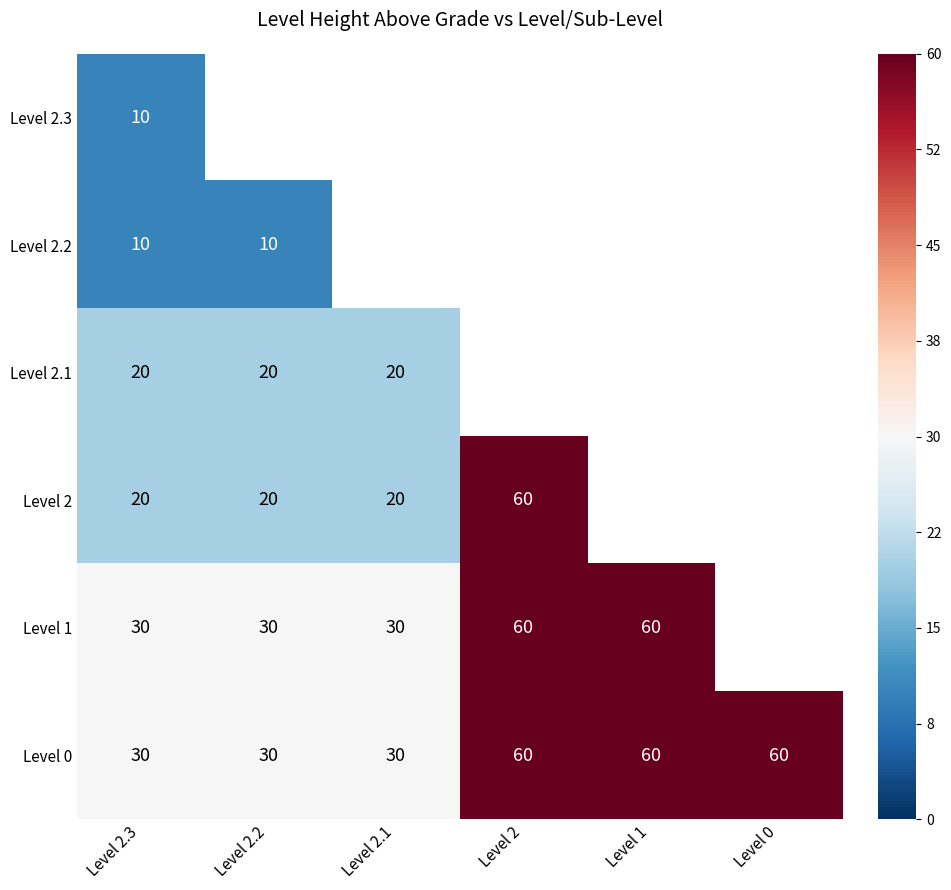

Is it true that Level 2.1 equals 34 at Level 2.1?

False